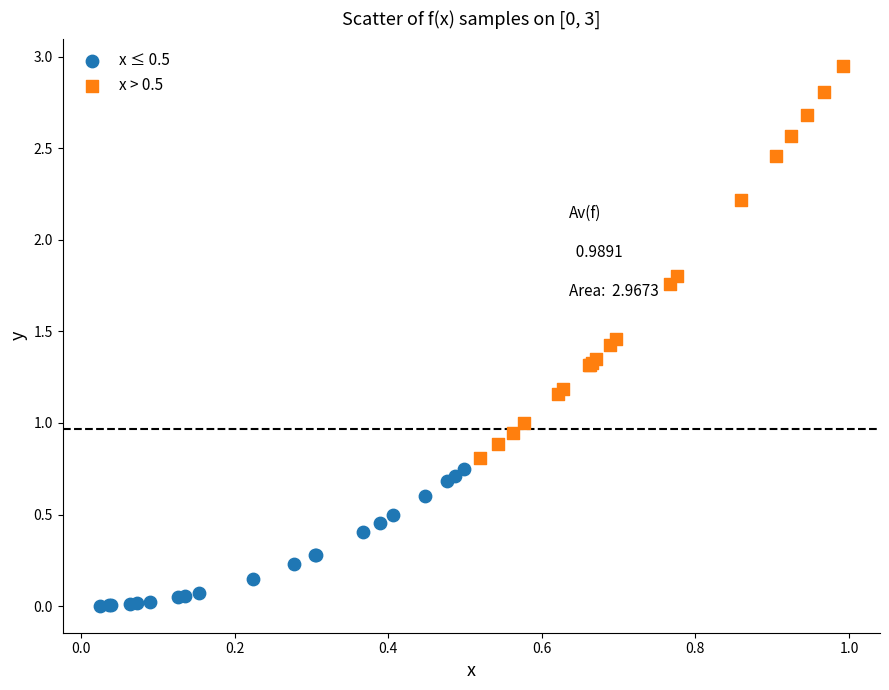

Which series contains the lowest Y value?

x ≤ 0.5